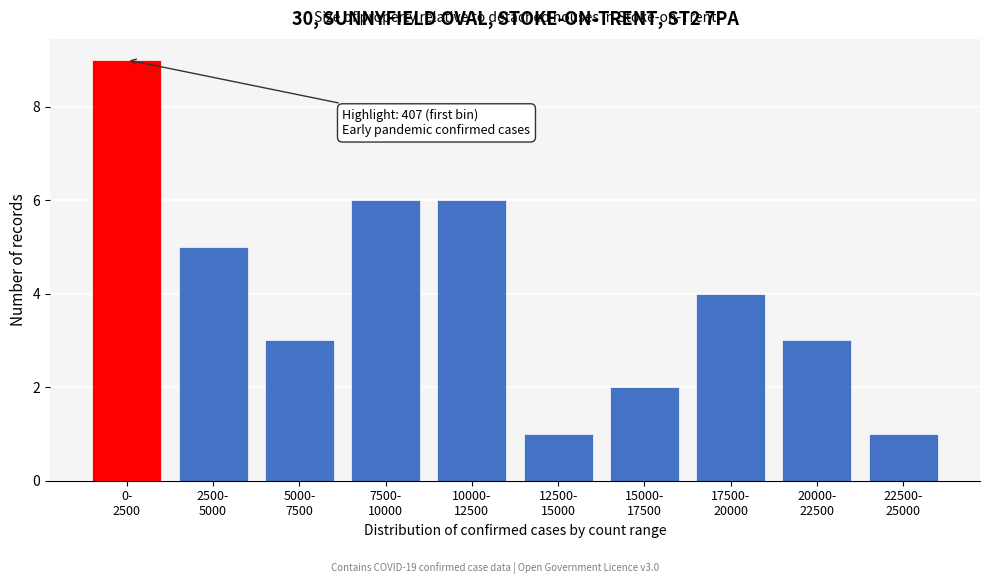

Reading left to right, extract all data points from this chart.

9	5	3	6	6	1	2	4	3	1